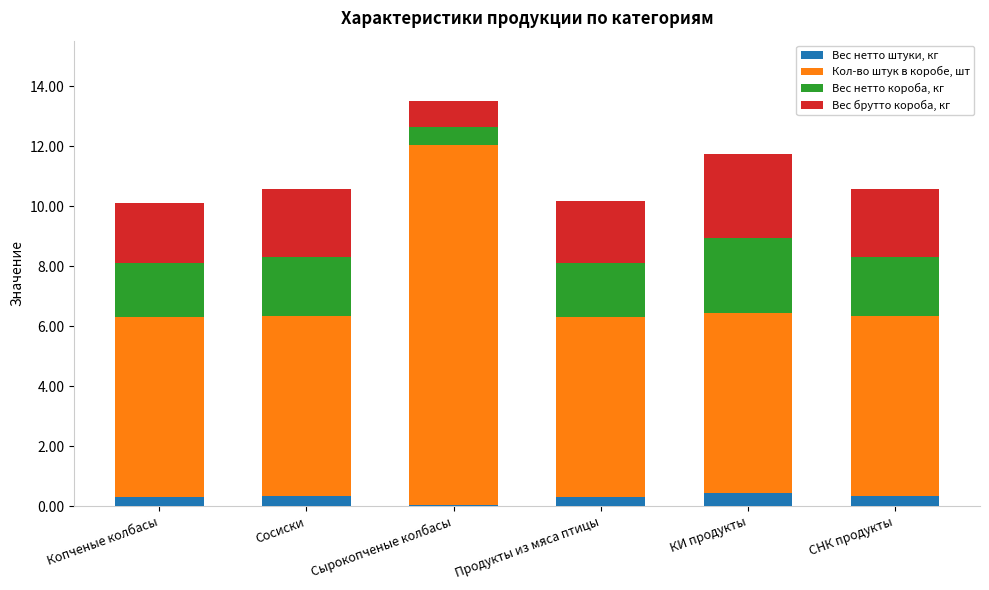

At which category is the sum across all series the highest?

Сырокопченые колбасы